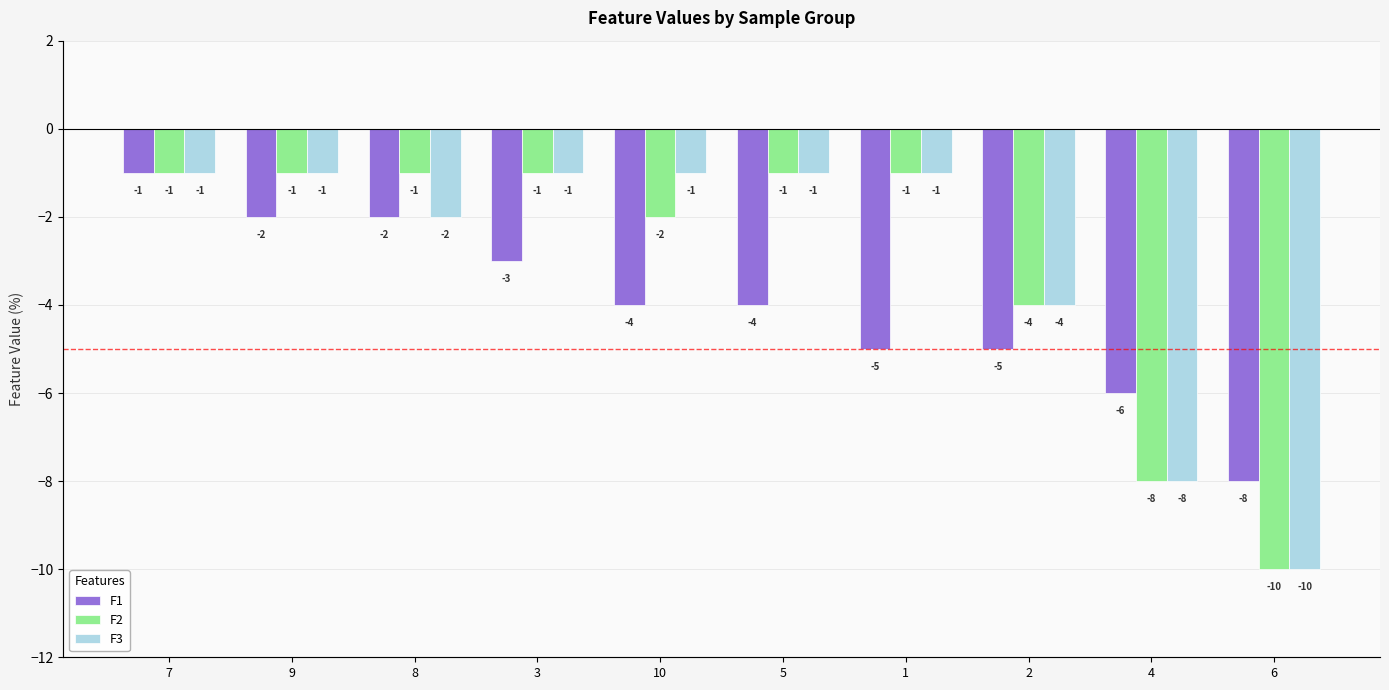

How many data points in F1 are above -4?

4